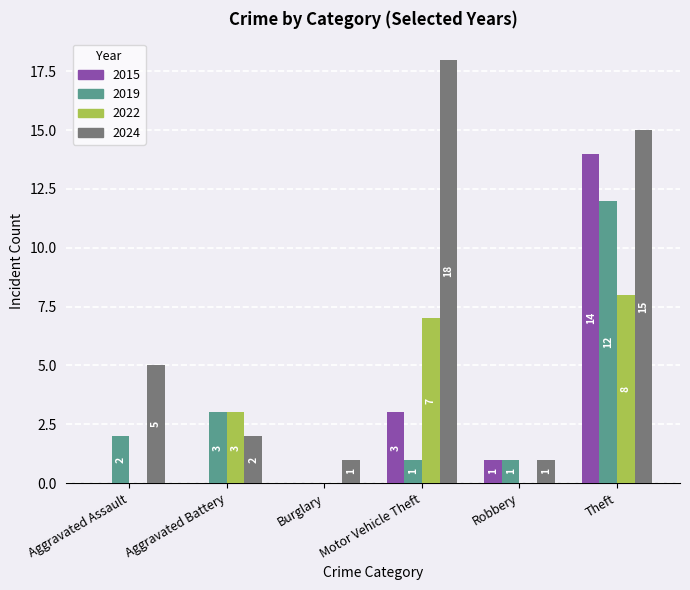

What is the total value across all series at Aggravated Battery?

8